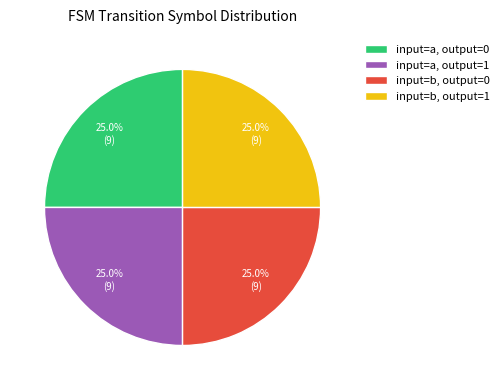

To the nearest percent, what is the difference between the largest and smallest slice percentages?

0%